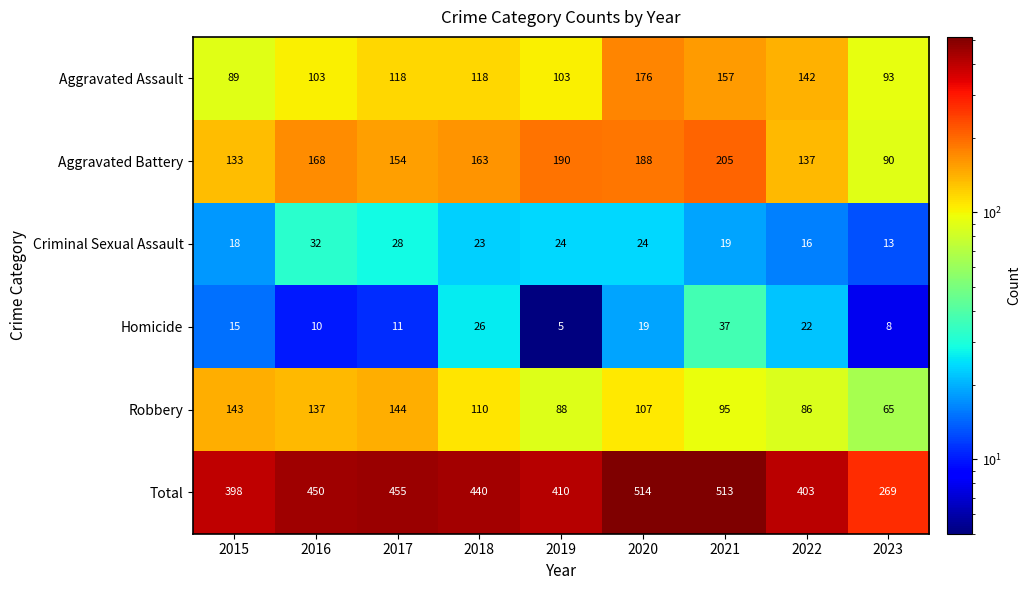

List the series in order of their peak value, highest first.

Total, Aggravated Battery, Aggravated Assault, Robbery, Homicide, Criminal Sexual Assault